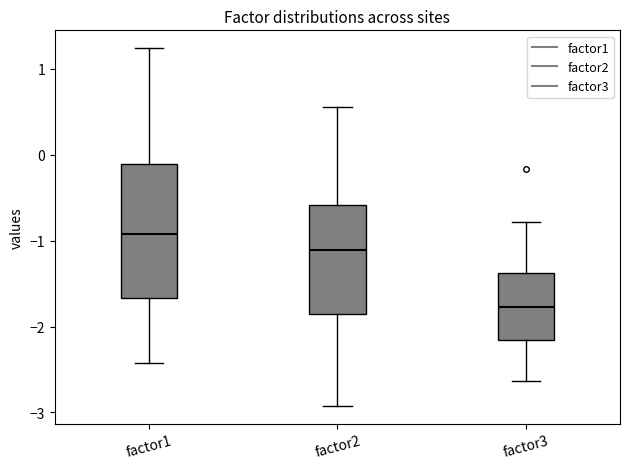

Which box's median line is the lowest?

factor3